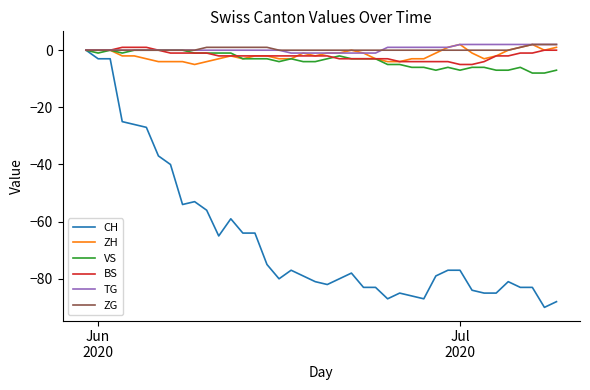

How many lines are shown in the chart?

6